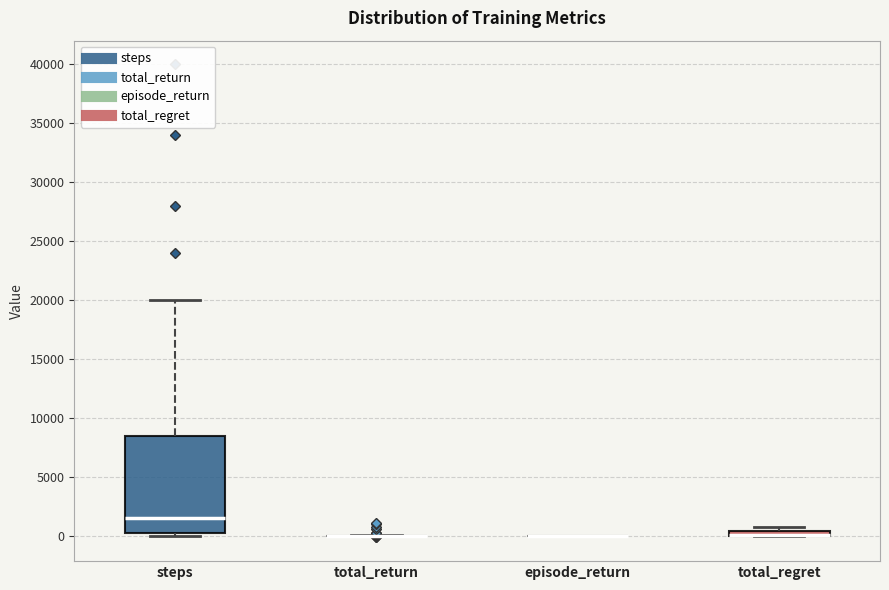

Comparing the boxes themselves (not the whiskers), which one is the tallest?

steps